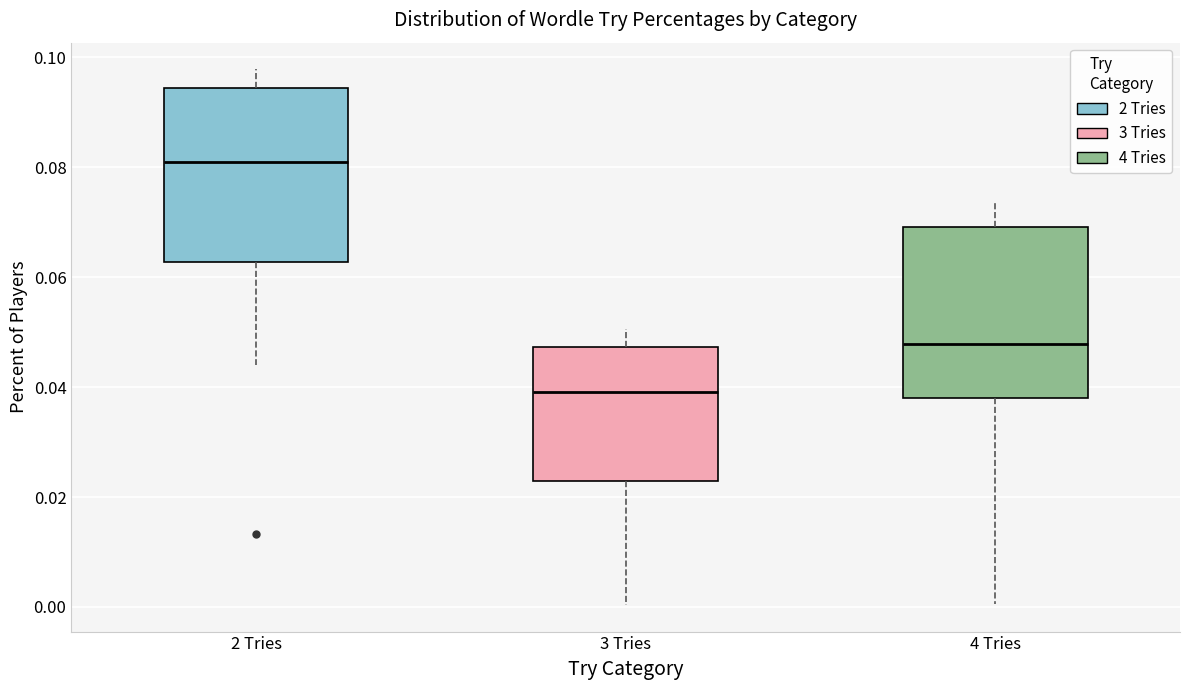

Reading left to right, transcribe this box plot: for each box, give where its median line is, the range the box spans, and where its two whiskers end, as read against the y-axis. The values are not printed on the chart, so give them approximately, as read against the axis.

2 Tries: median 0.080, box 0.062 to 0.094, whiskers 0.044 to 0.098
3 Tries: median 0.040, box 0.022 to 0.048, whiskers 0.000 to 0.050
4 Tries: median 0.048, box 0.038 to 0.070, whiskers 0.000 to 0.074